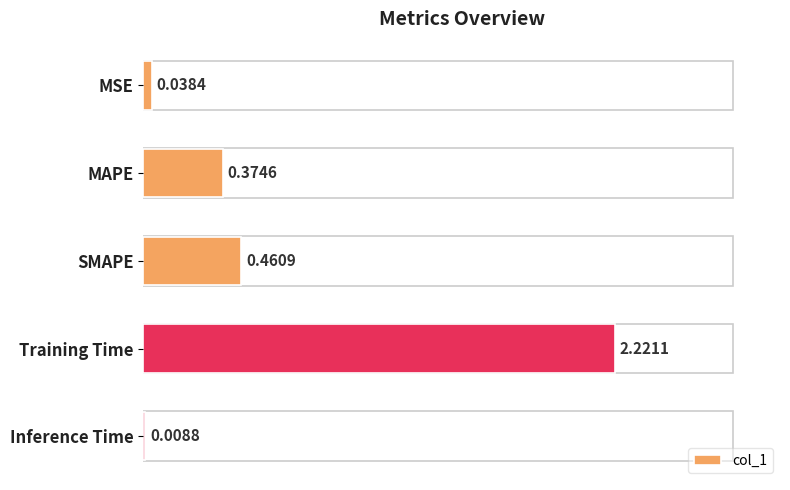

Which category has the highest value across all series?

Training Time